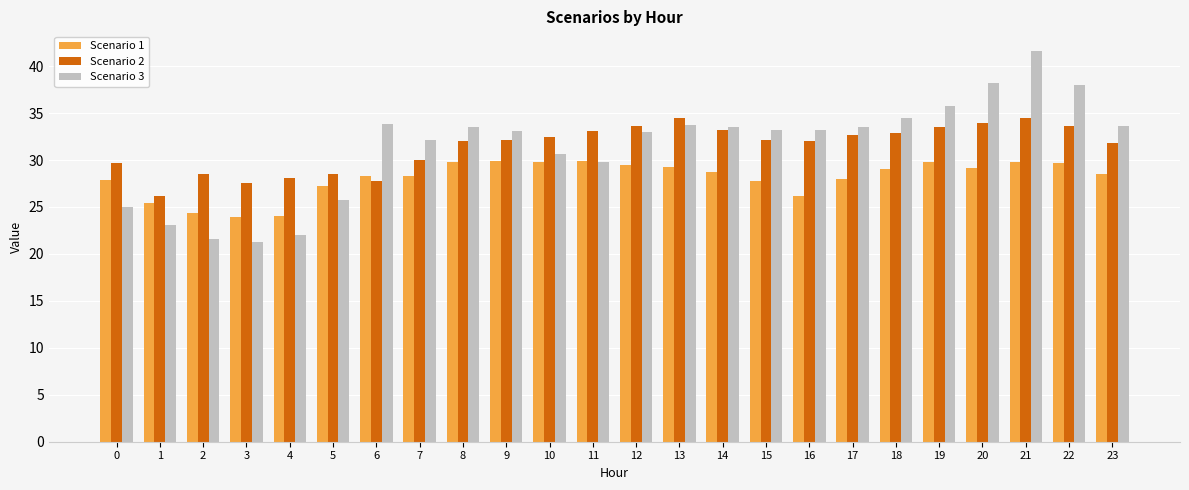

At 22, list the series in order from smallest to largest.

Scenario 1, Scenario 2, Scenario 3